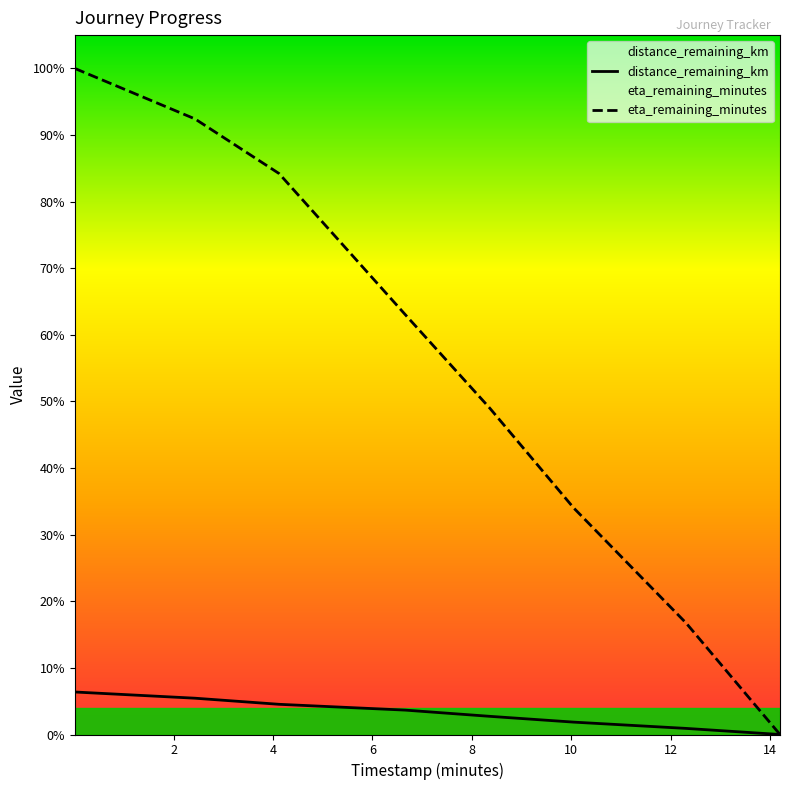

Count the number of data series in this chart.

2